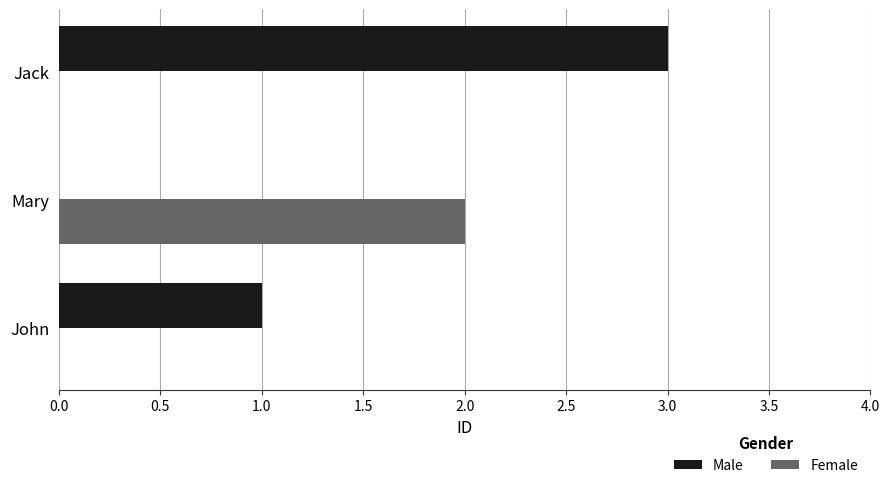

How many series are shown in this chart?

2